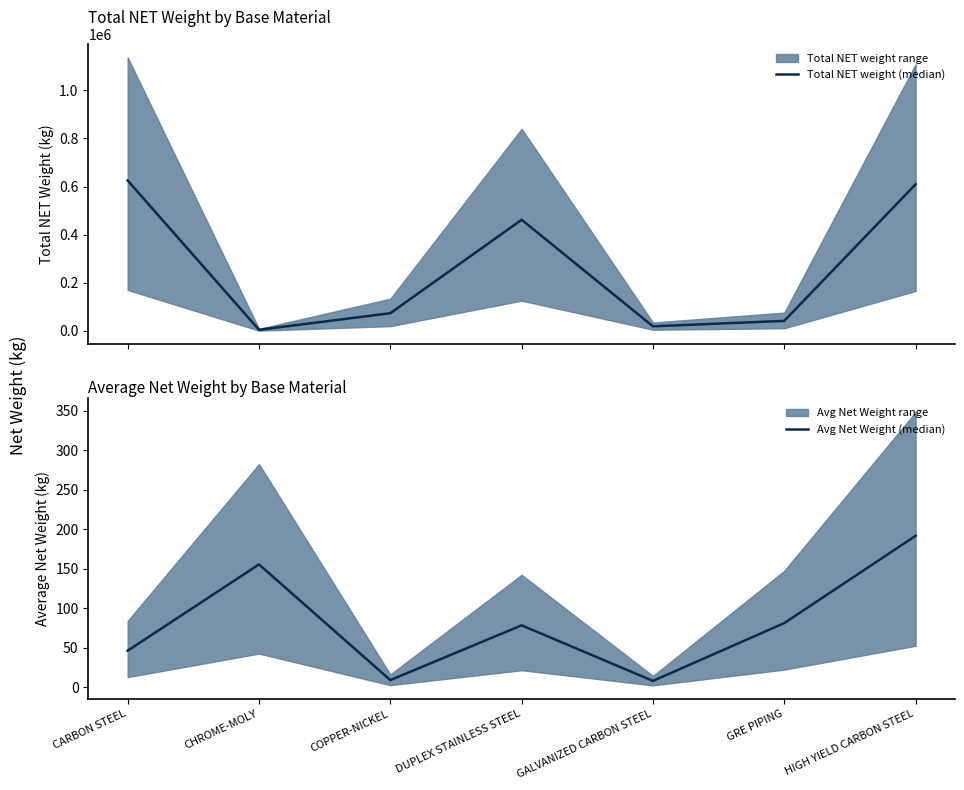

True or false: Total NET weight (median) and Avg Net Weight (median) intersect in this chart.

False